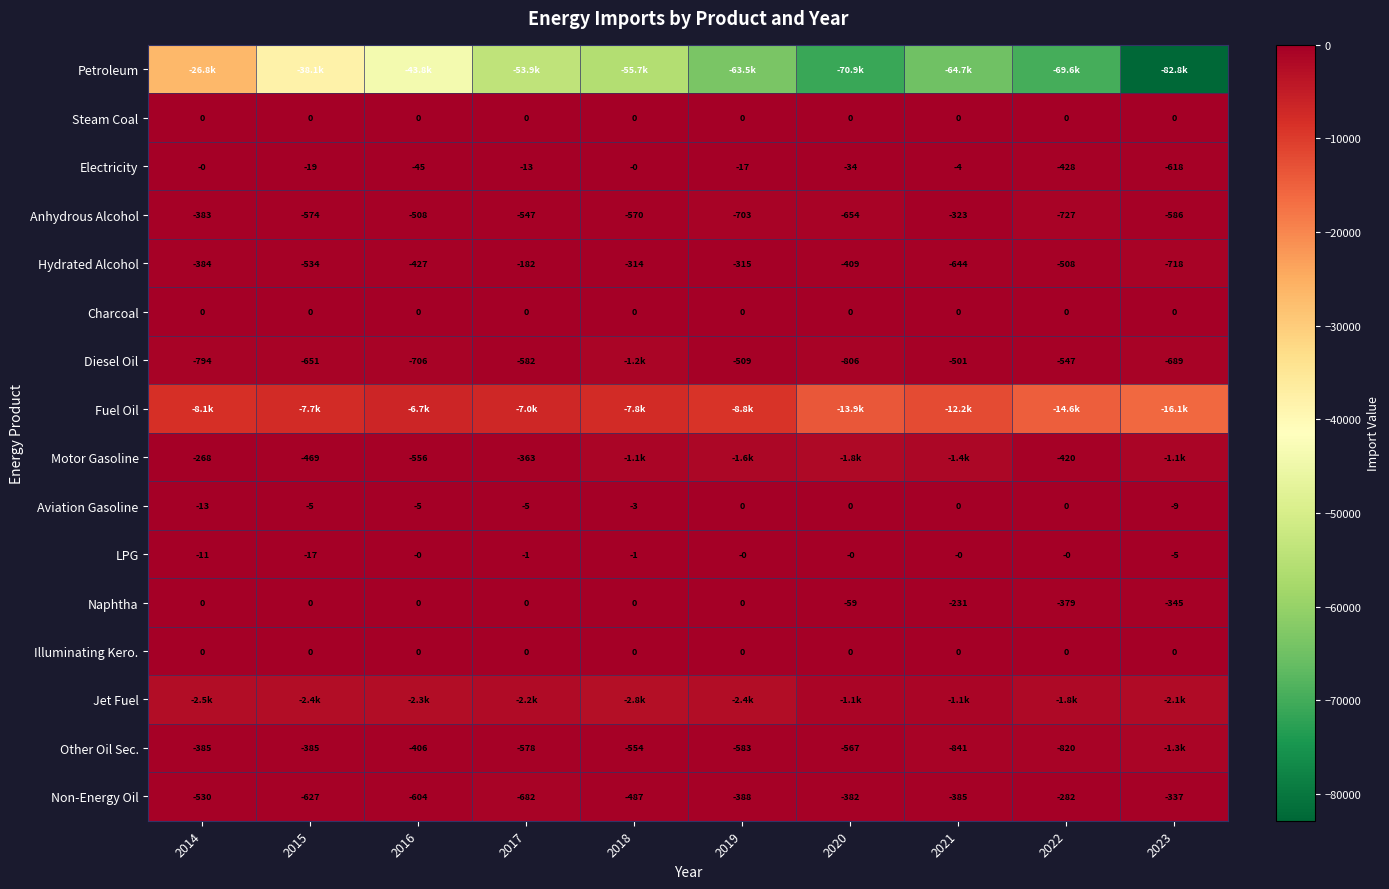

What is the difference between the Fuel Oil values at 2017 and 2023?

9102.3